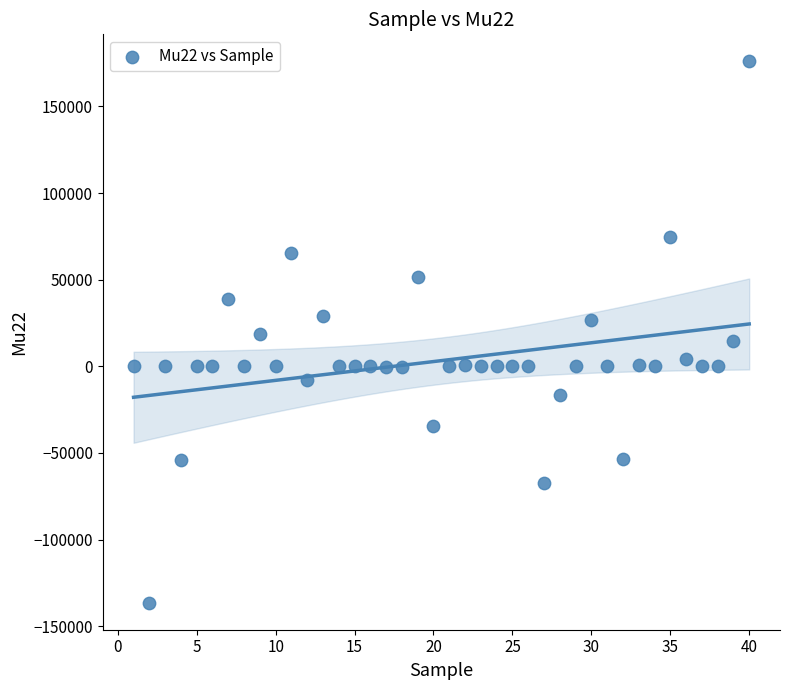

What is the range of X values (max minus min)?

39.0